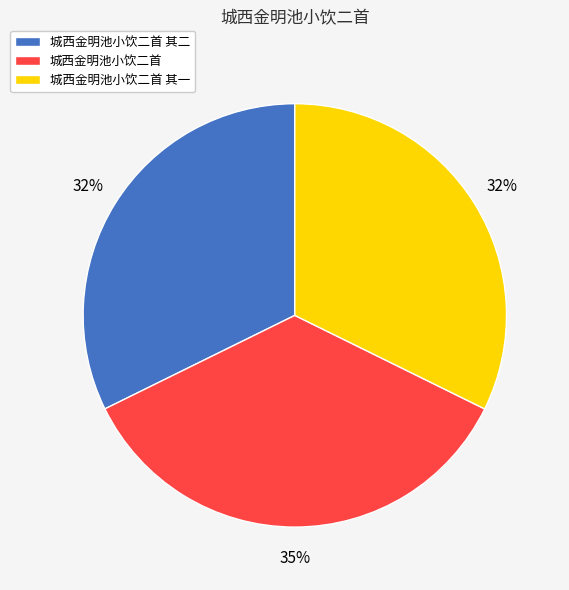

Does any single category account for the majority?

No